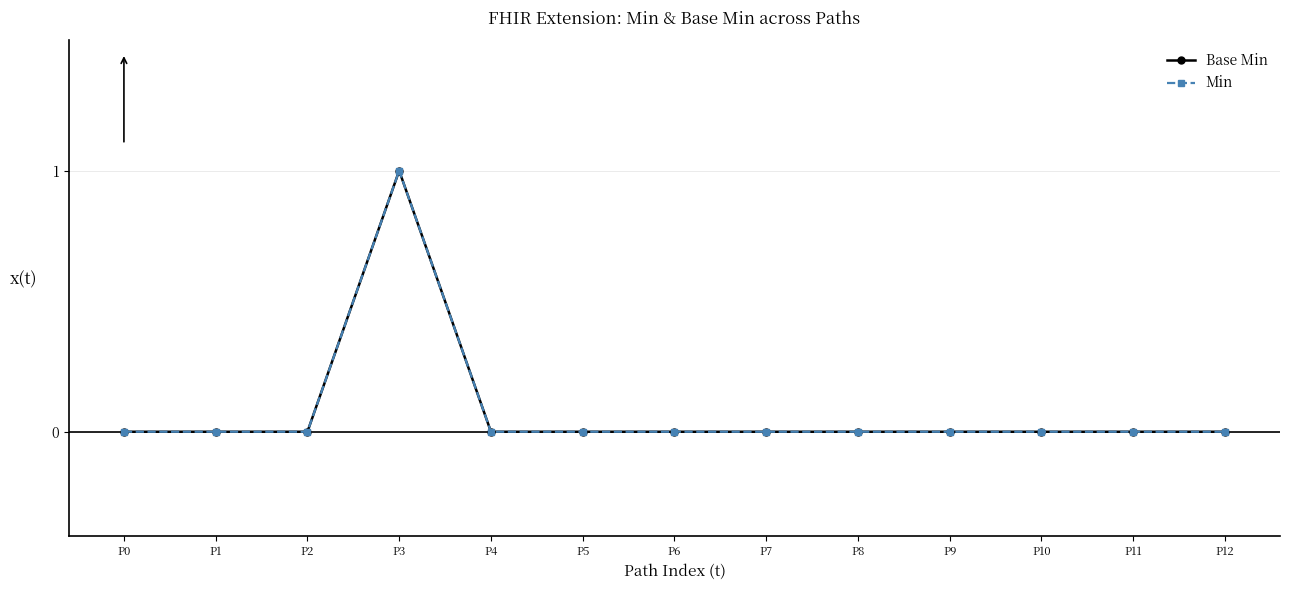

How many interior local peaks does the Base Min series have?

1